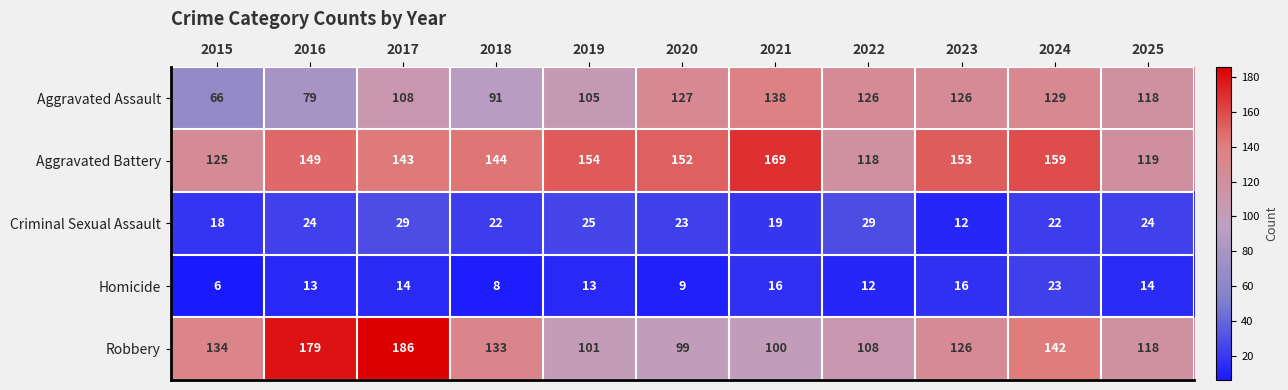

At which label is Criminal Sexual Assault closest to 20?

2021